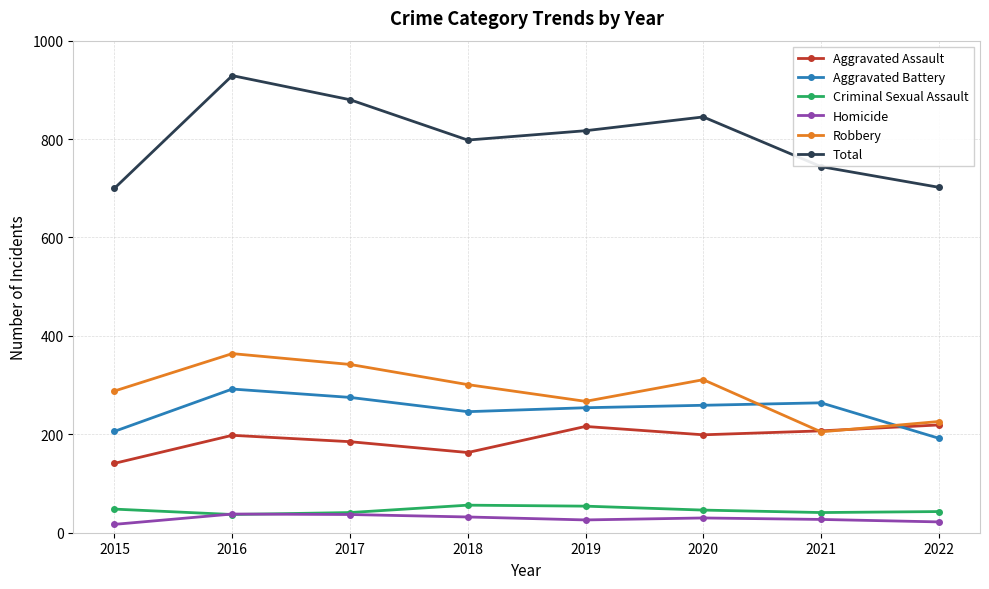

What is the sum of the Total values at 2020 and 2015?

1545